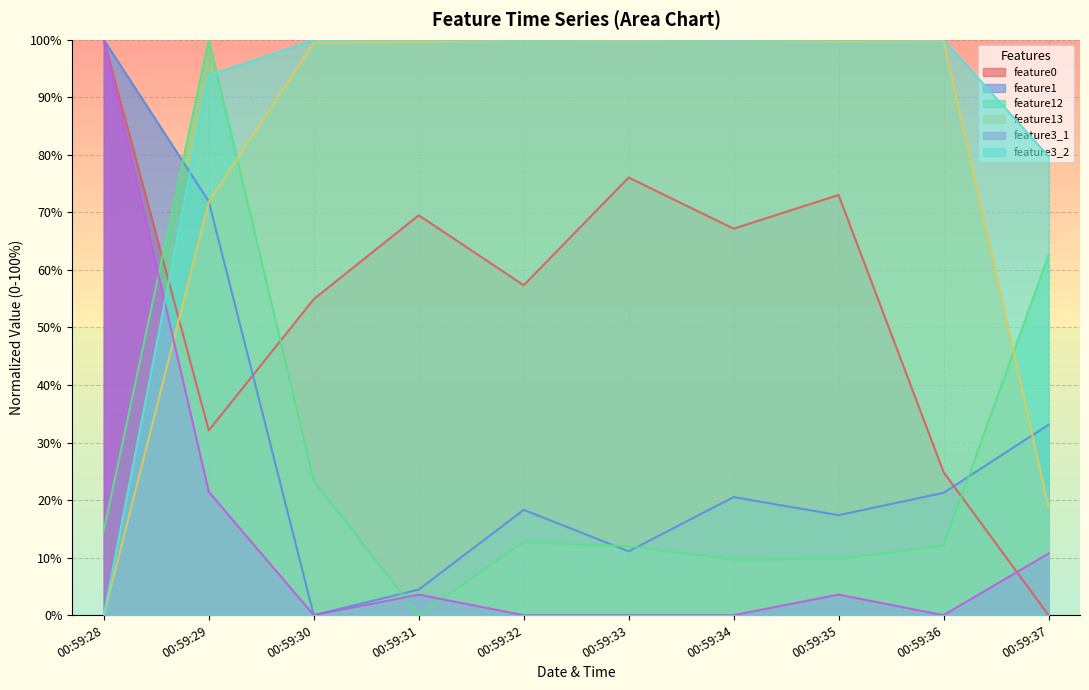

At which category does the chart reach its peak across all series?

00:59:28